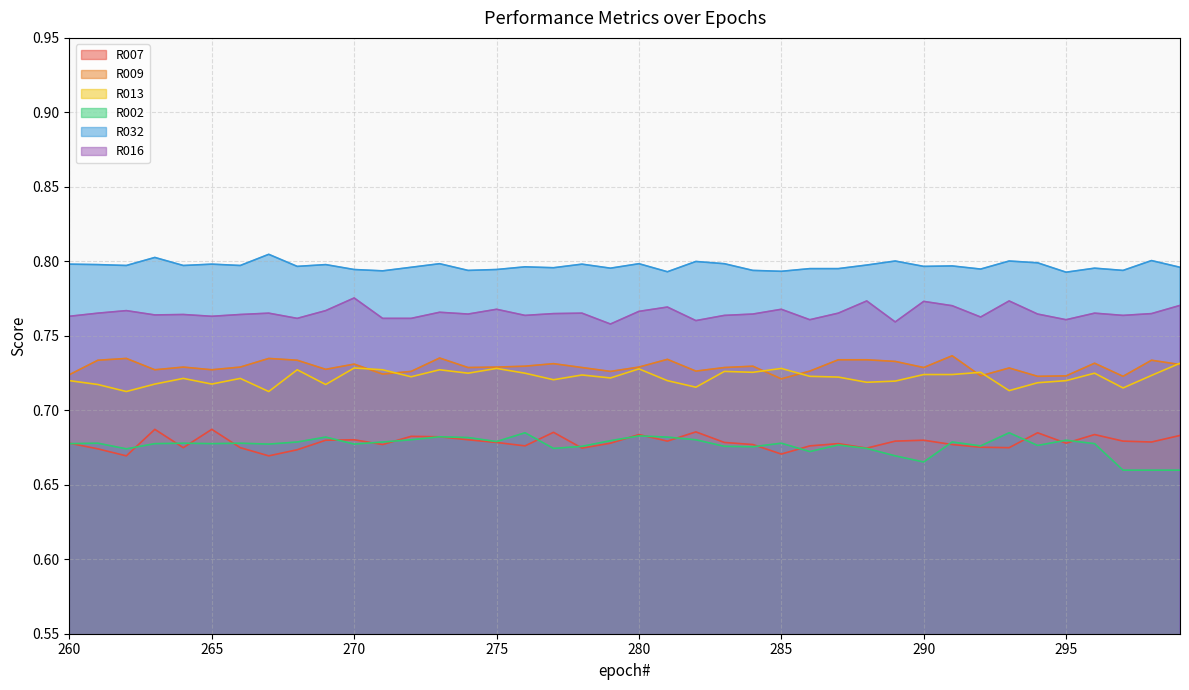

Which label corresponds to the largest value in the chart?

267